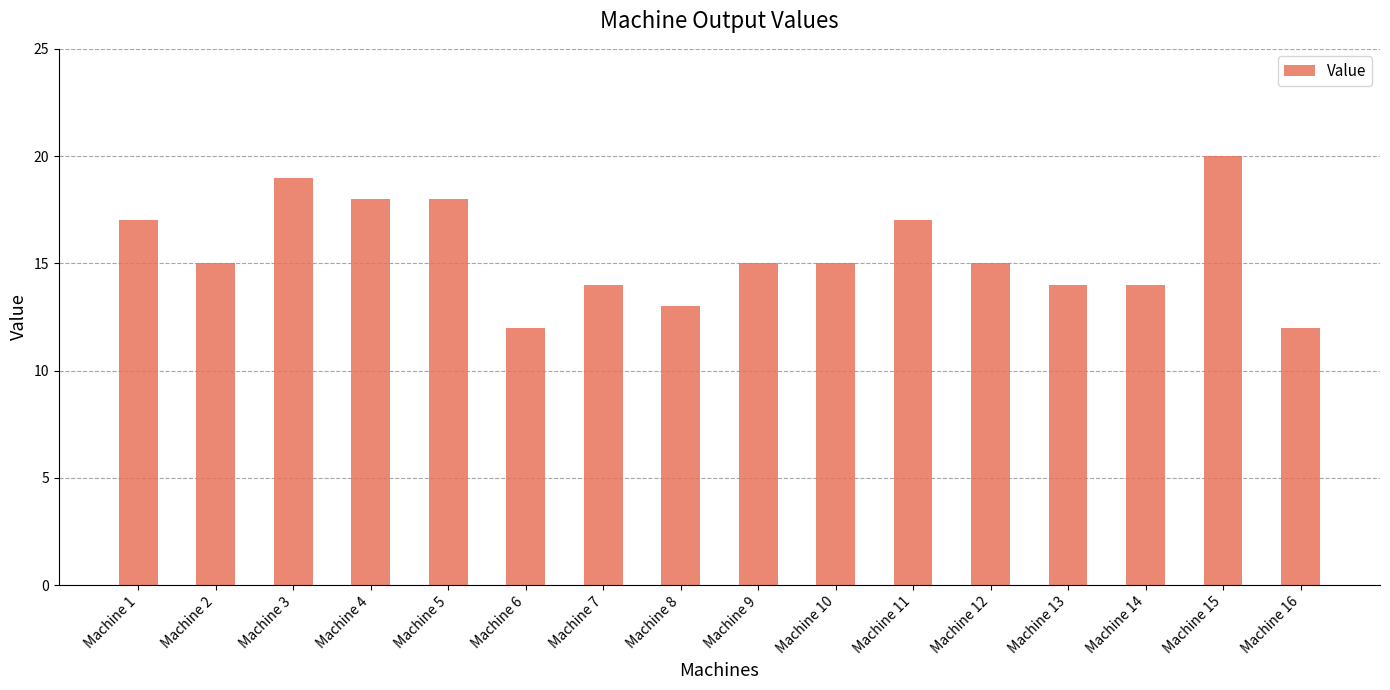

What is the sum of all values?

248